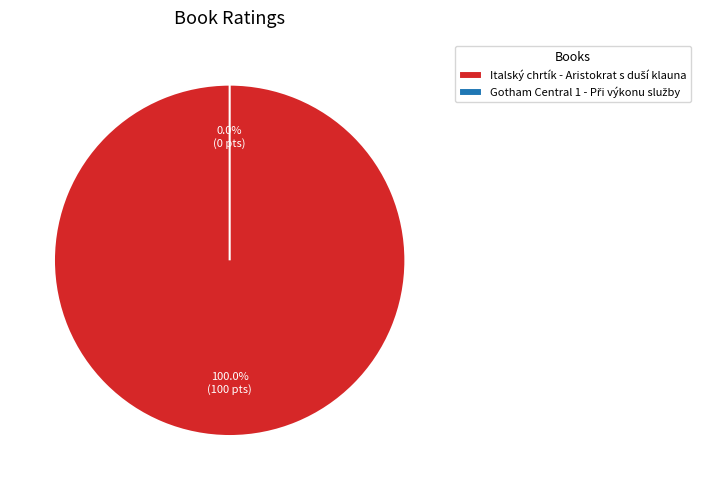

What percentage is NOT represented by Gotham Central 1 - Při výkonu služby?

100.0%